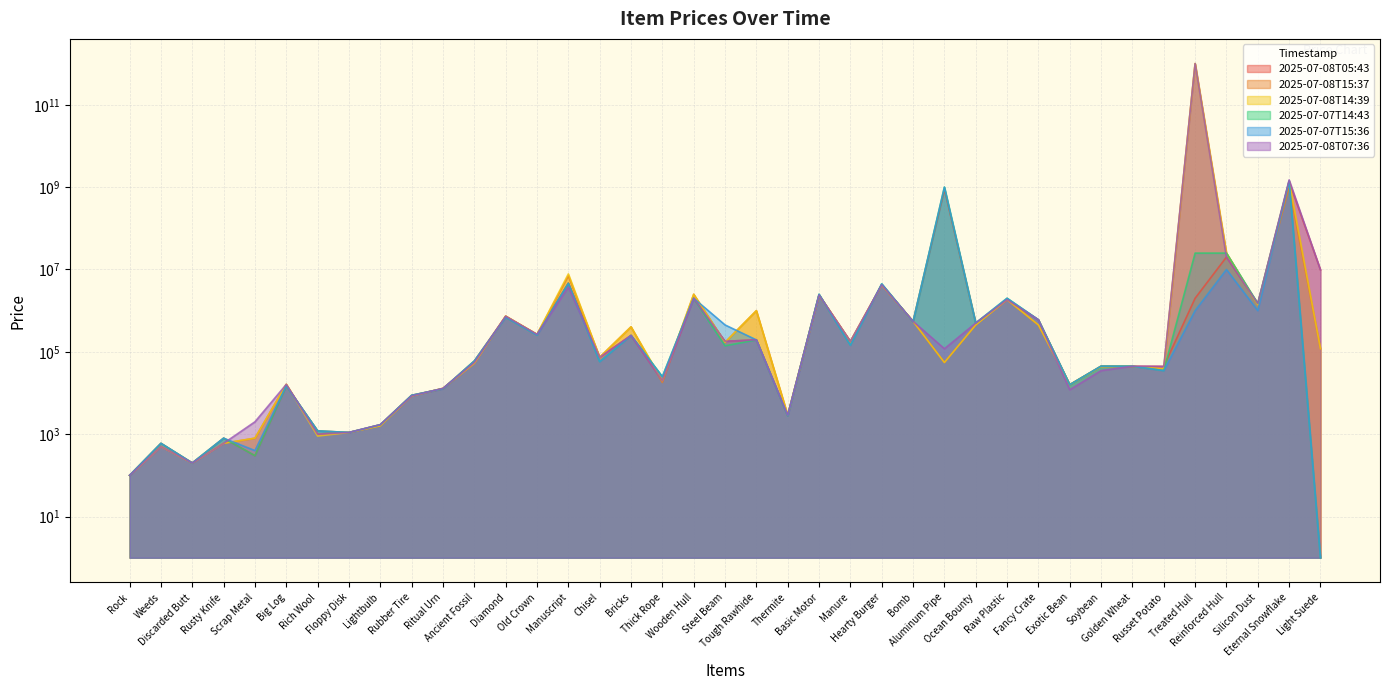

What is the smallest value displayed?

1